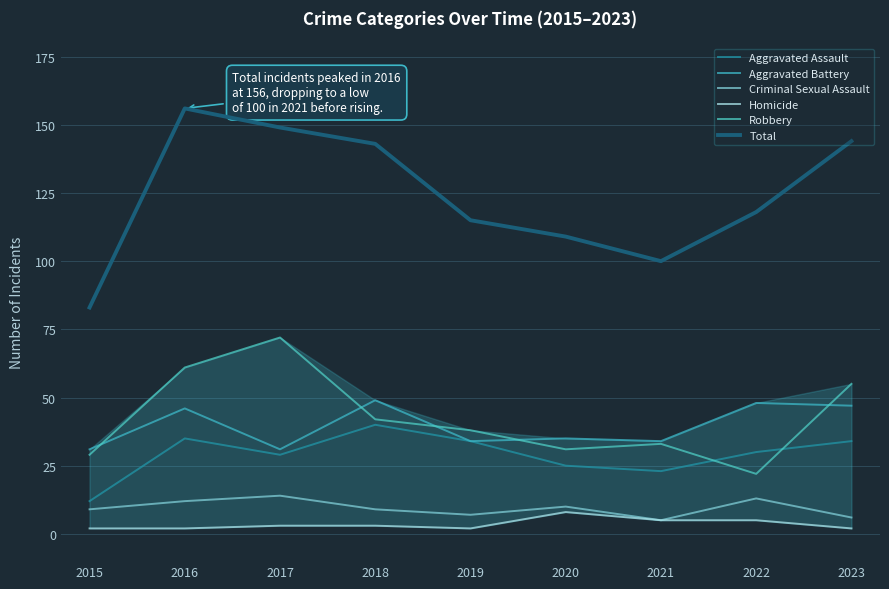

Is it true that Homicide equals 1 at 2023?

False